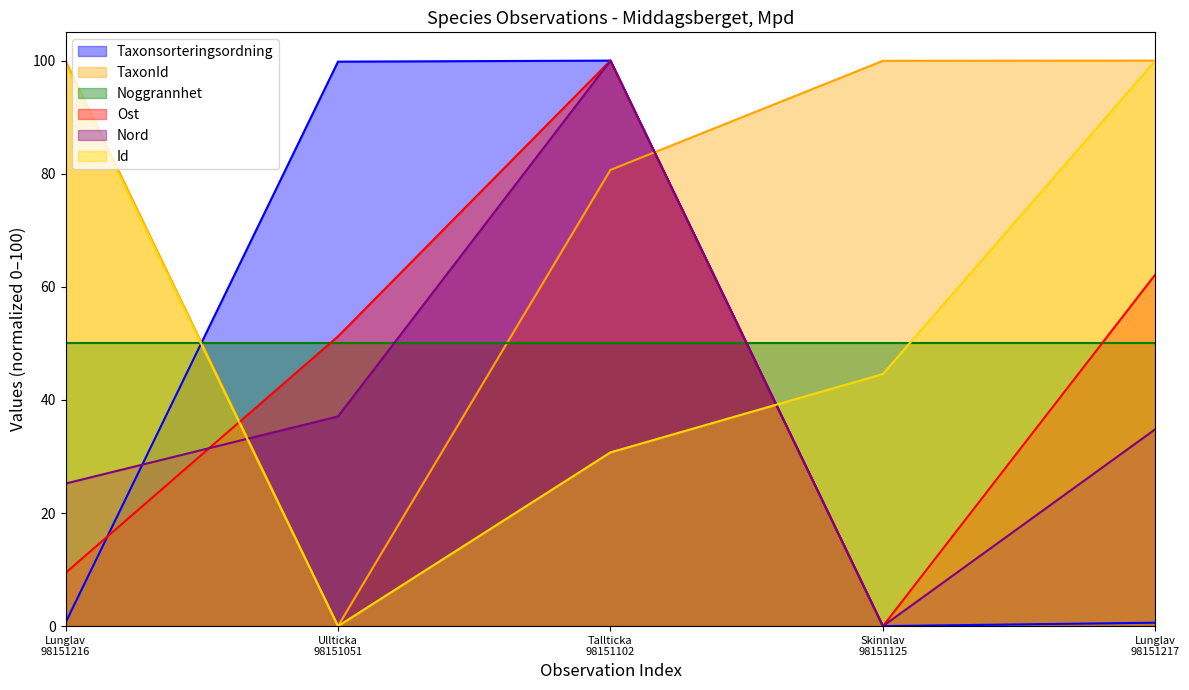

What is the highest value of the Noggrannhet series?

50.0